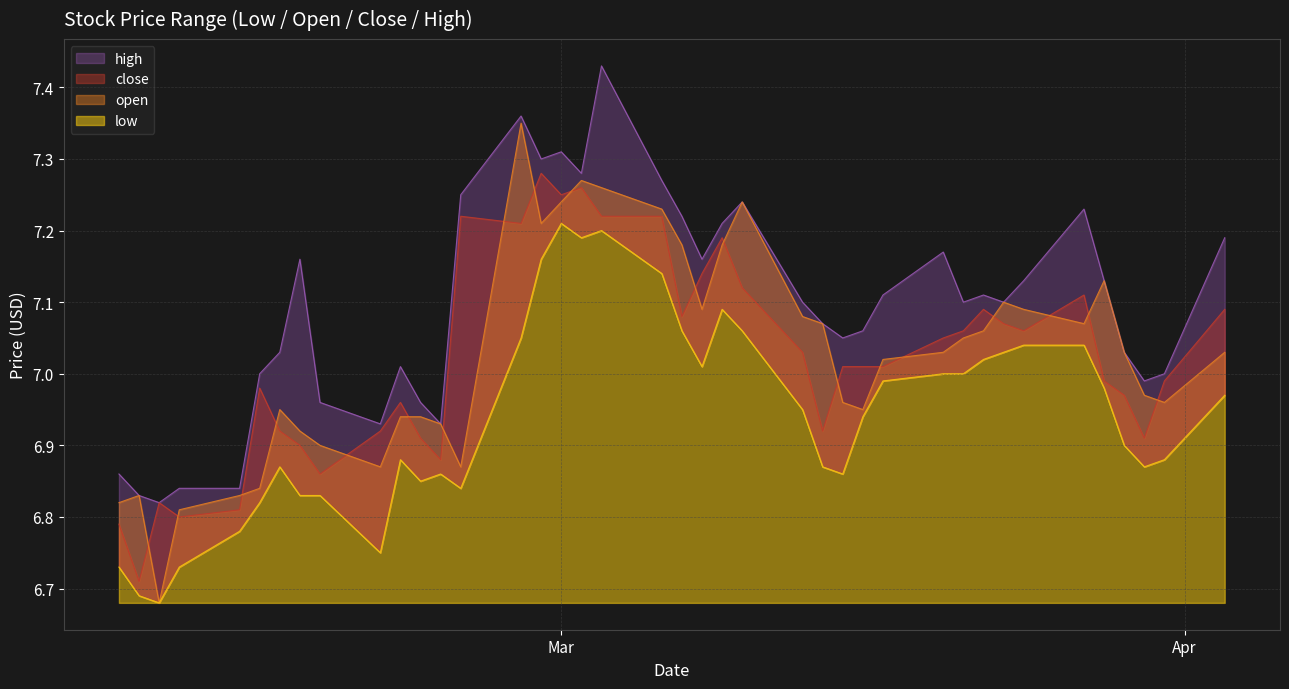

The value of close at 25 is 2.6. True or false?

False